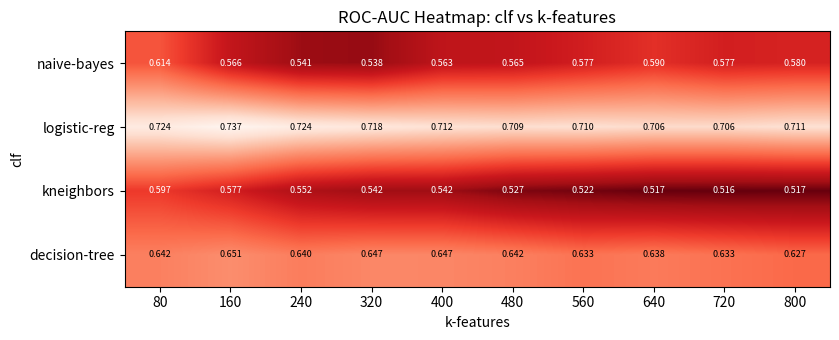

Between 320 and 560, which series saw the biggest shift?

naive-bayes